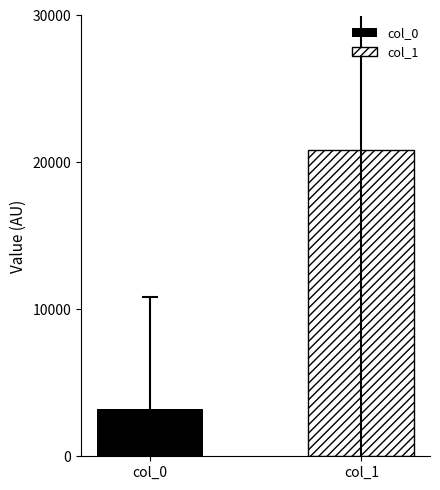

How many bars are there in total?

2